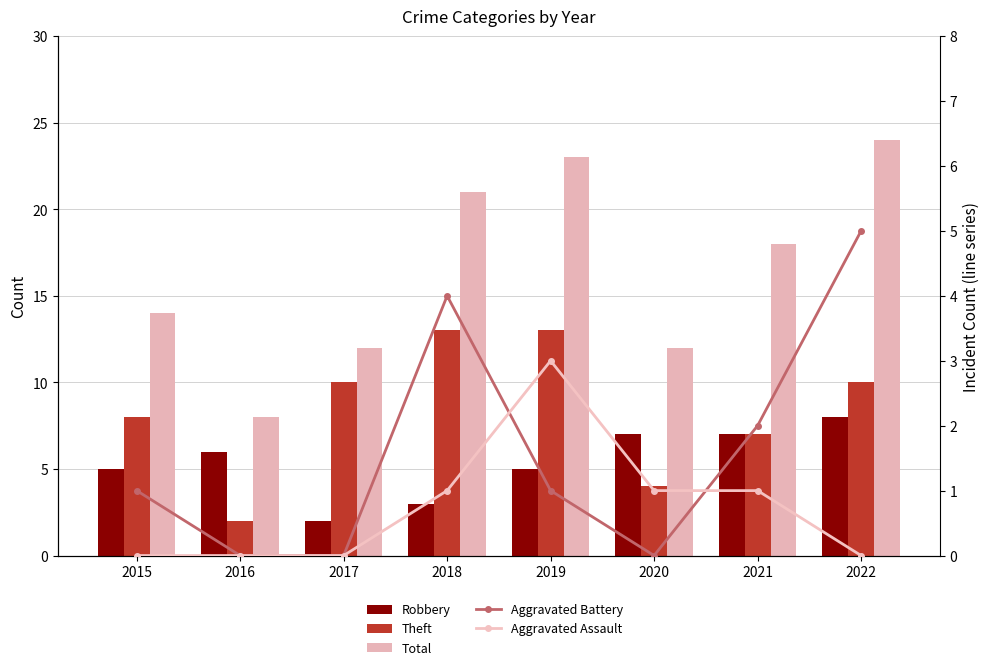

Reading left to right, list all the values displayed in this chart.

Robbery: 2015=5	2016=6	2017=2	2018=3	2019=5	2020=7	2021=7	2022=8
Theft: 2015=8	2016=2	2017=10	2018=13	2019=13	2020=4	2021=7	2022=10
Total: 2015=14	2016=8	2017=12	2018=21	2019=23	2020=12	2021=18	2022=24
Aggravated Battery: 2015=1	2016=0	2017=0	2018=4	2019=1	2020=0	2021=2	2022=5
Aggravated Assault: 2015=0	2016=0	2017=0	2018=1	2019=3	2020=1	2021=1	2022=0